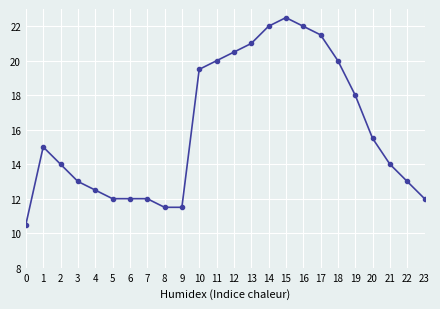

What is the value of the 22nd point from the left?

14.0